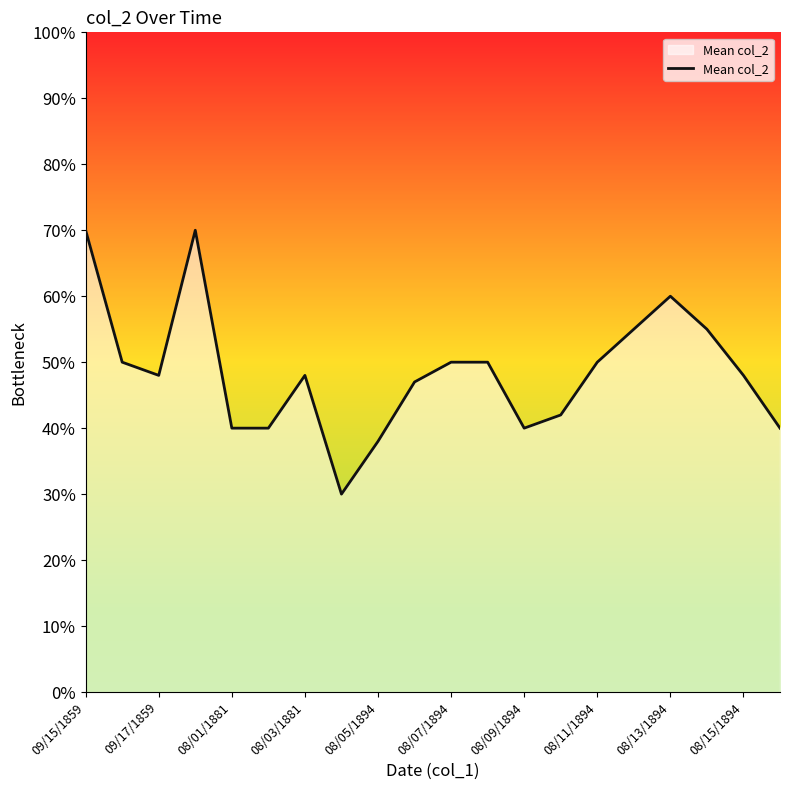

Count the number of categories in the chart.

20